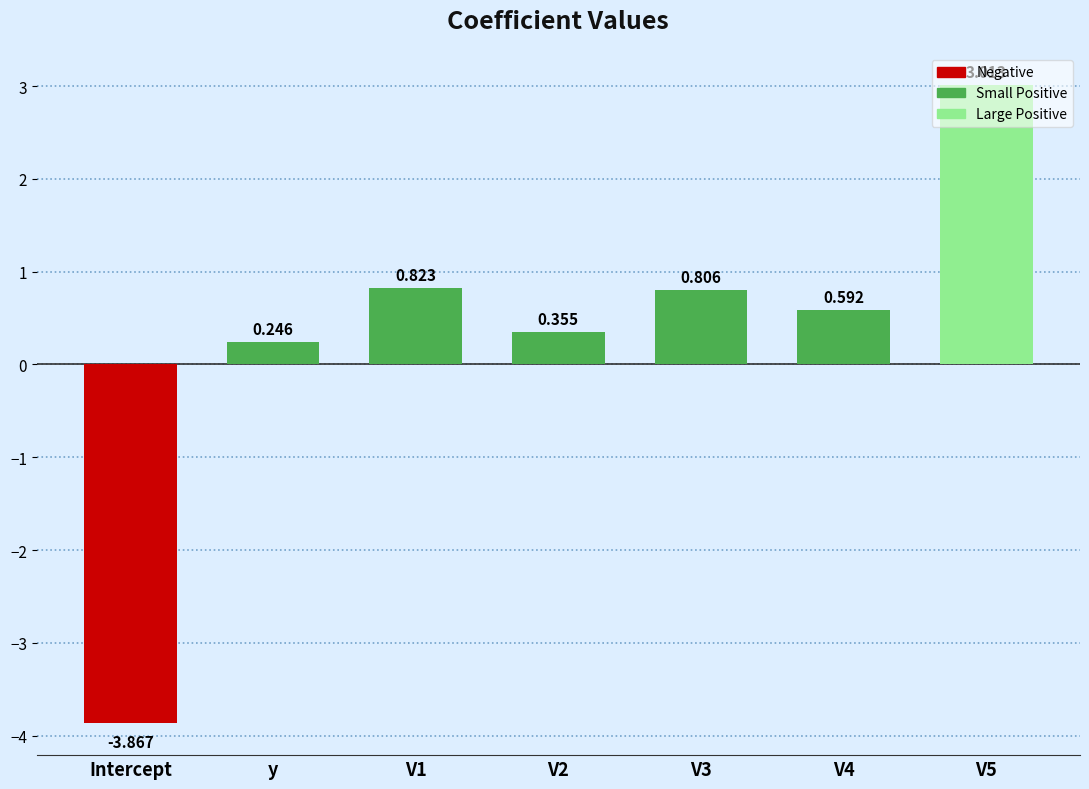

What is the sum of all values?

2.0